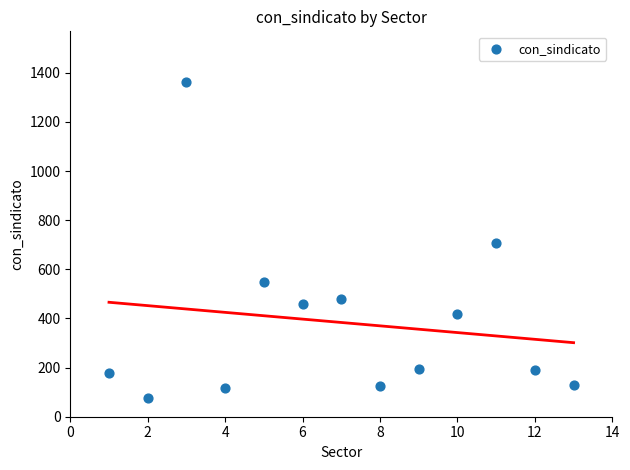

What is the range of X values (max minus min)?

12.0